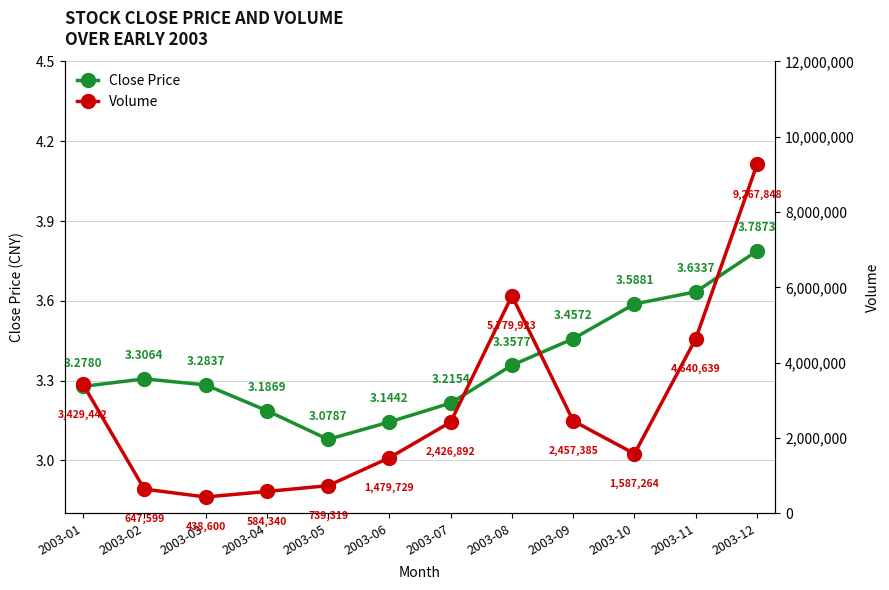

True or false: Volume and Close Price intersect in this chart.

False